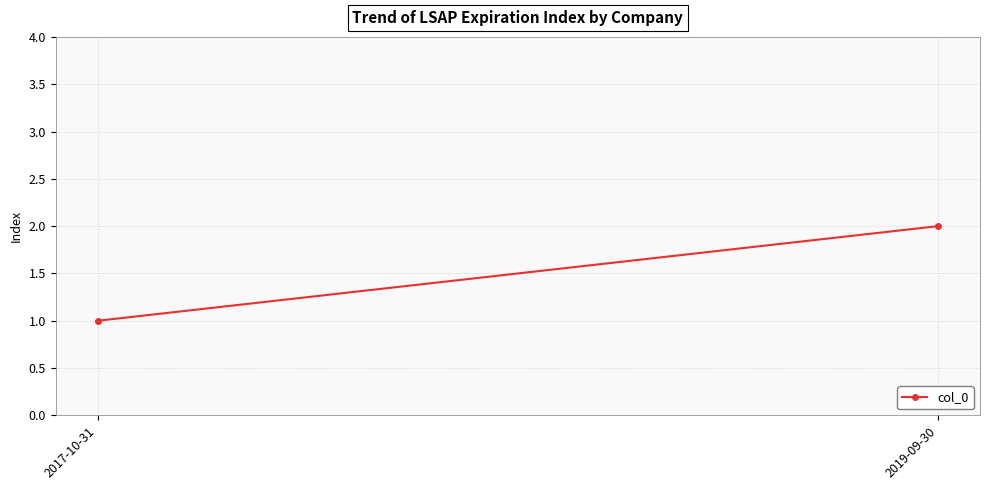

What is the label of the 1st point from the right?

2019-09-30